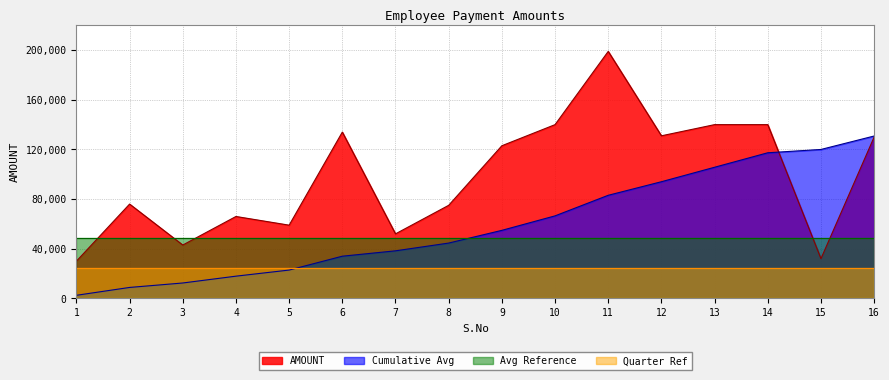

What is the ratio of the value at 10 to the value at 4?

2.1